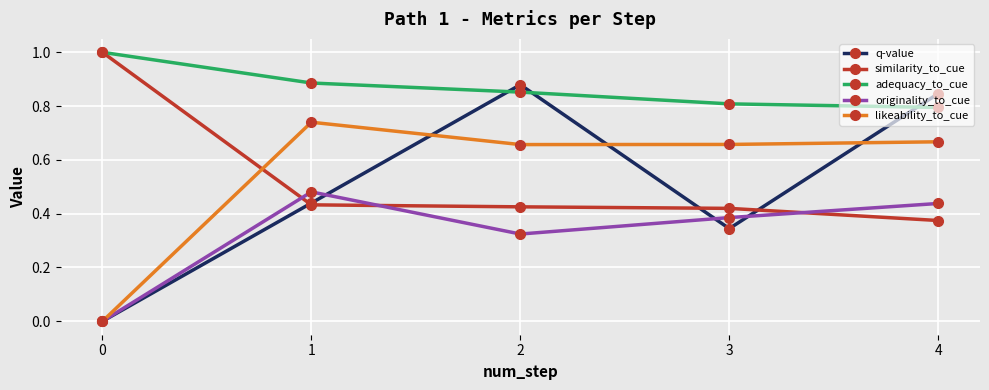

Between 3 and 4, which series saw the biggest shift?

q-value